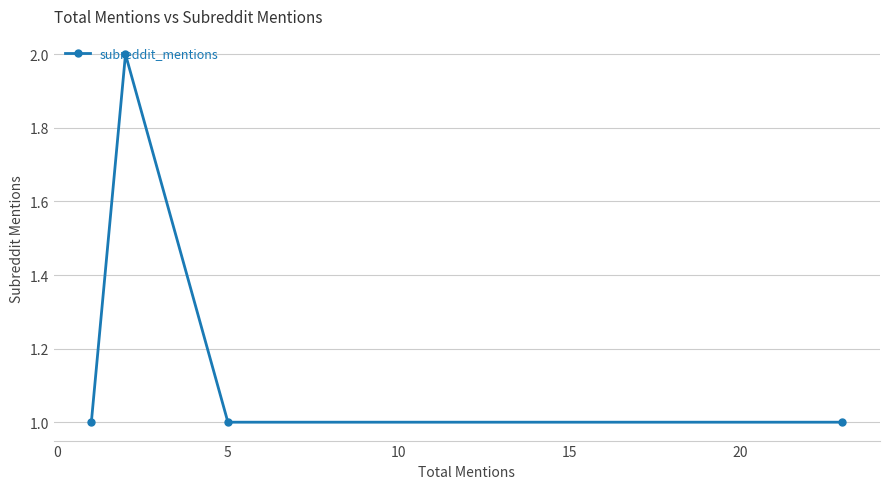

How many lines are shown in the chart?

1